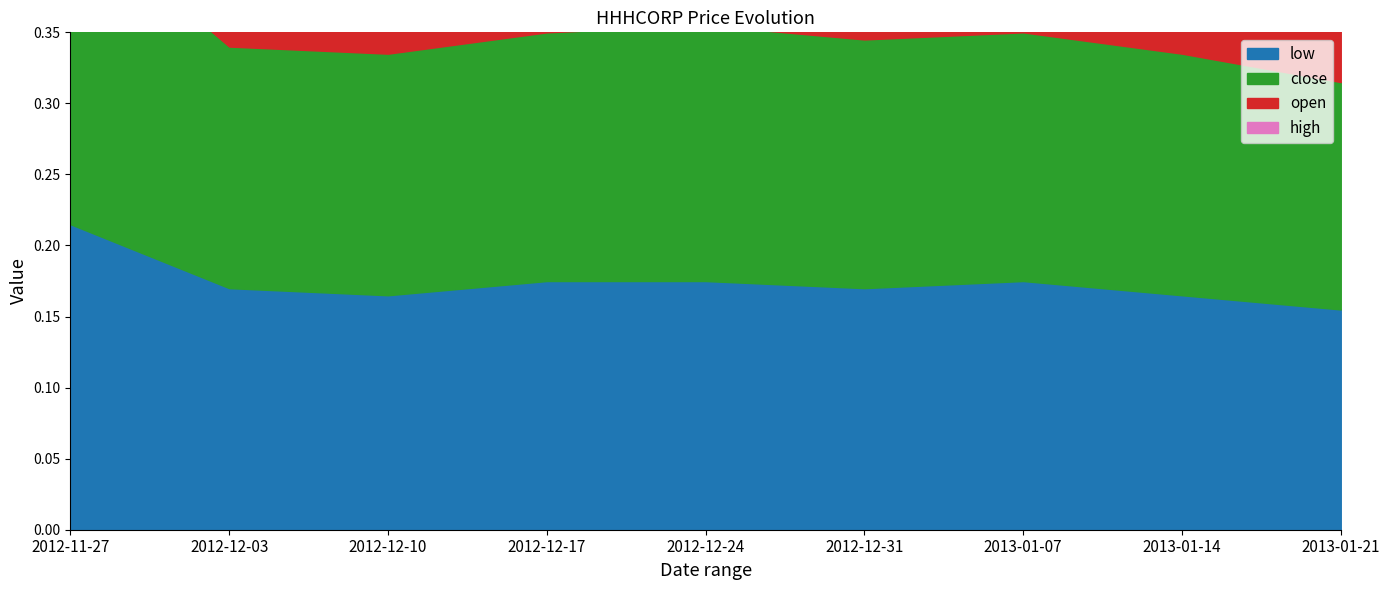

Which series changed the most between 2012-11-27 and 2013-01-14?

high